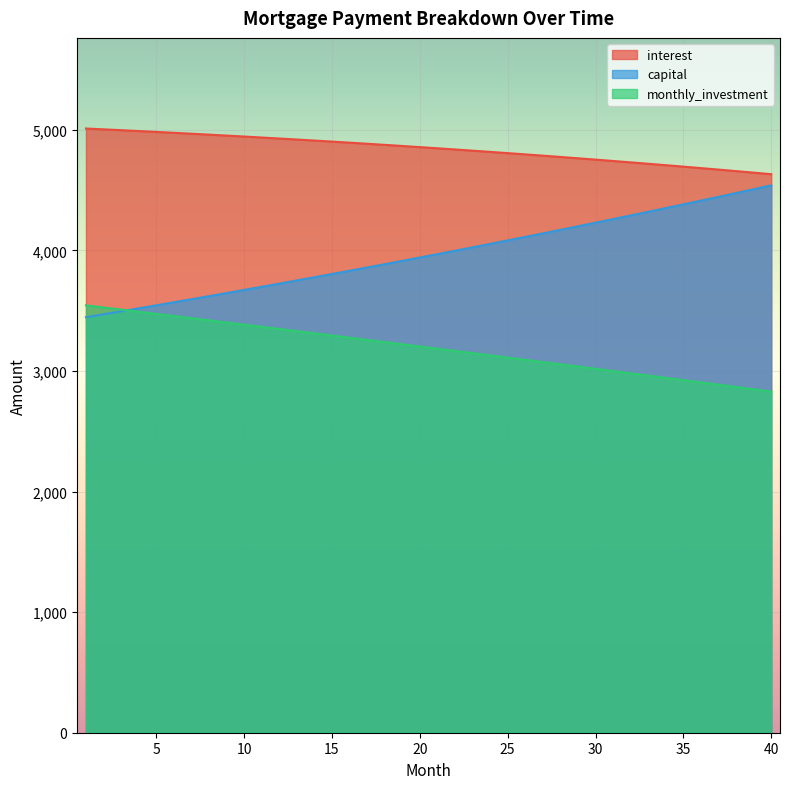

Reading right to left, list all the values displayed in this chart.

interest: 4631.6	4644.5	4657.3	4669.8	4682.1	4694.3	4706.3	4718.1	4729.8	4741.2	4752.5	4763.7	4774.6	4785.4	4796.0	4806.4	4816.7	4826.8	4836.8	4846.6	4856.2	4865.7	4875.0	4884.1	4893.1	4902.0	4910.7	4919.2	4927.6	4935.9	4944.0	4951.9	4959.7	4967.4	4974.9	4982.3	4989.5	4996.6	5003.6	5010.4
capital: 4539.5	4507.5	4475.8	4444.2	4412.9	4381.9	4351.0	4320.3	4289.9	4259.7	4229.7	4199.9	4170.3	4140.9	4111.8	4082.8	4054.1	4025.5	3997.1	3969.0	3941.0	3913.3	3885.7	3858.3	3831.2	3804.2	3777.4	3750.8	3724.3	3698.1	3672.1	3646.2	3620.5	3595.0	3569.7	3544.5	3519.6	3494.8	3470.2	3445.7
monthly_investment: 2828.9	2847.9	2867.0	2886.0	2904.9	2923.8	2942.7	2961.5	2980.3	2999.1	3017.8	3036.4	3055.1	3073.7	3092.2	3110.8	3129.2	3147.7	3166.1	3184.5	3202.8	3221.1	3239.3	3257.5	3275.7	3293.8	3311.9	3330.0	3348.0	3366.0	3384.0	3401.9	3419.8	3437.6	3455.4	3473.2	3490.9	3508.6	3526.2	3543.9